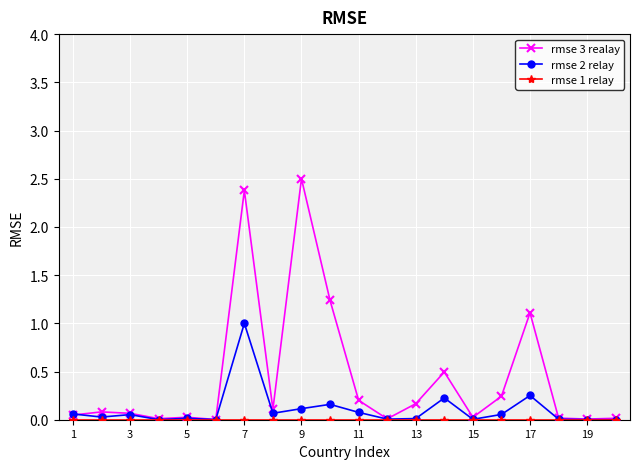

Count the number of categories in the chart.

20